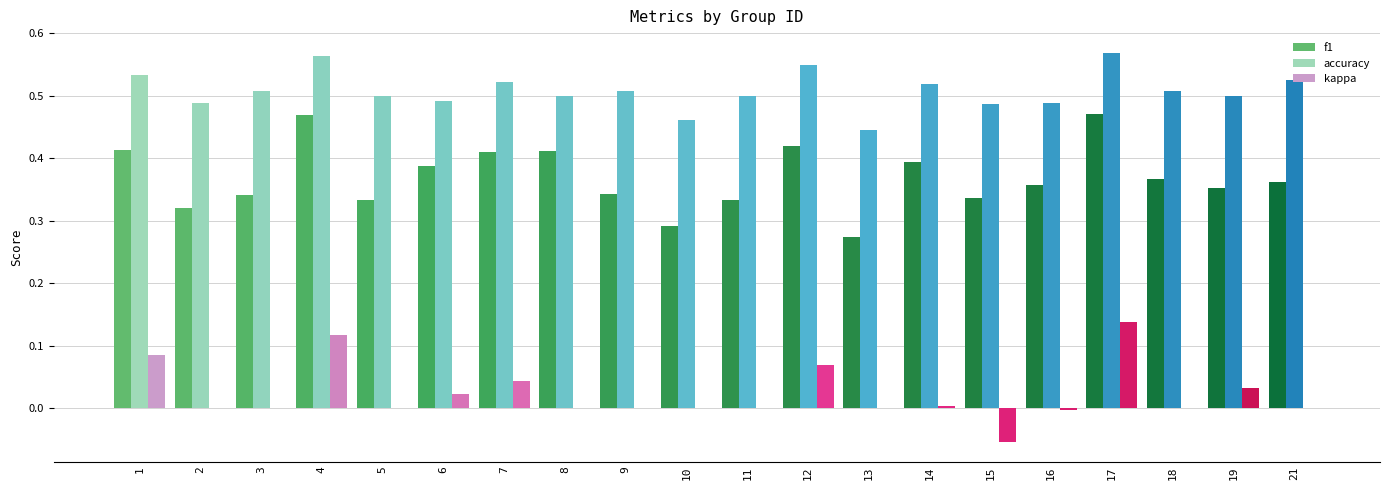

Which series has the largest total across all categories?

accuracy